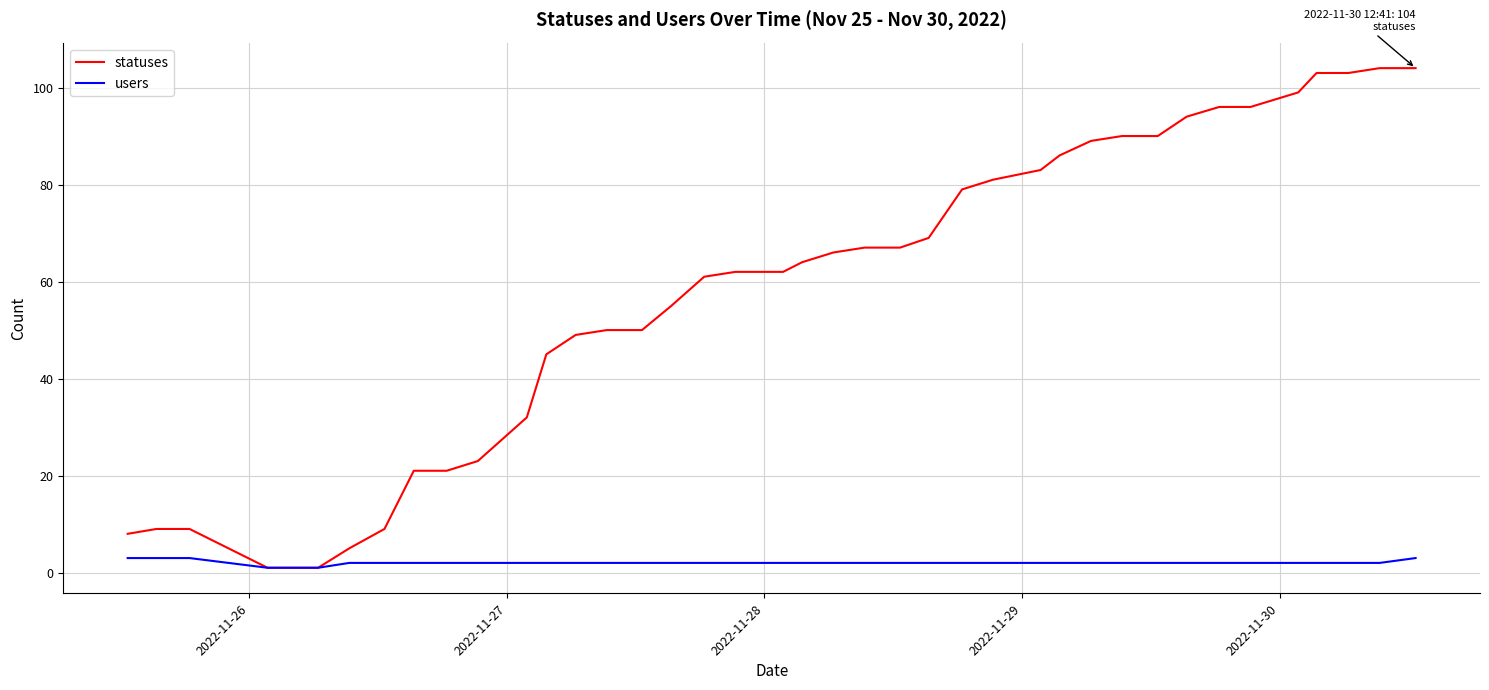

List the series in order of their peak value, lowest first.

users, statuses